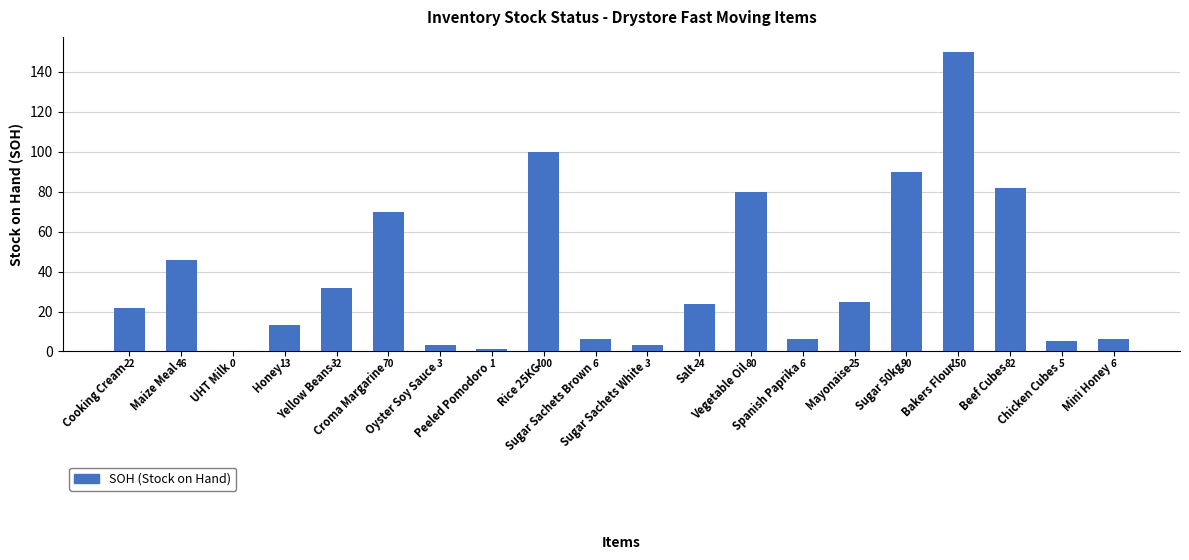

What is the sum of all values?

764